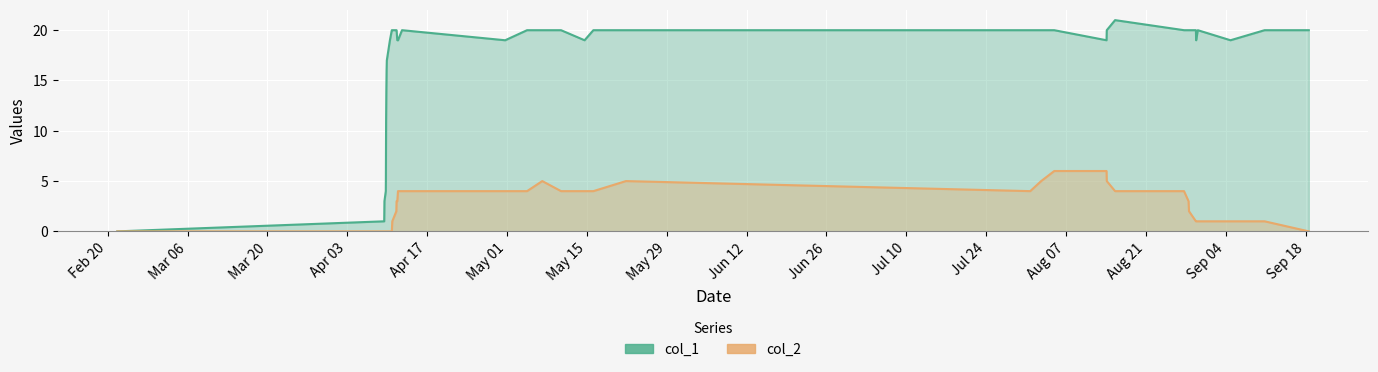

In col_1, how many points are higher than both neighbors (excluding endpoints)?

3